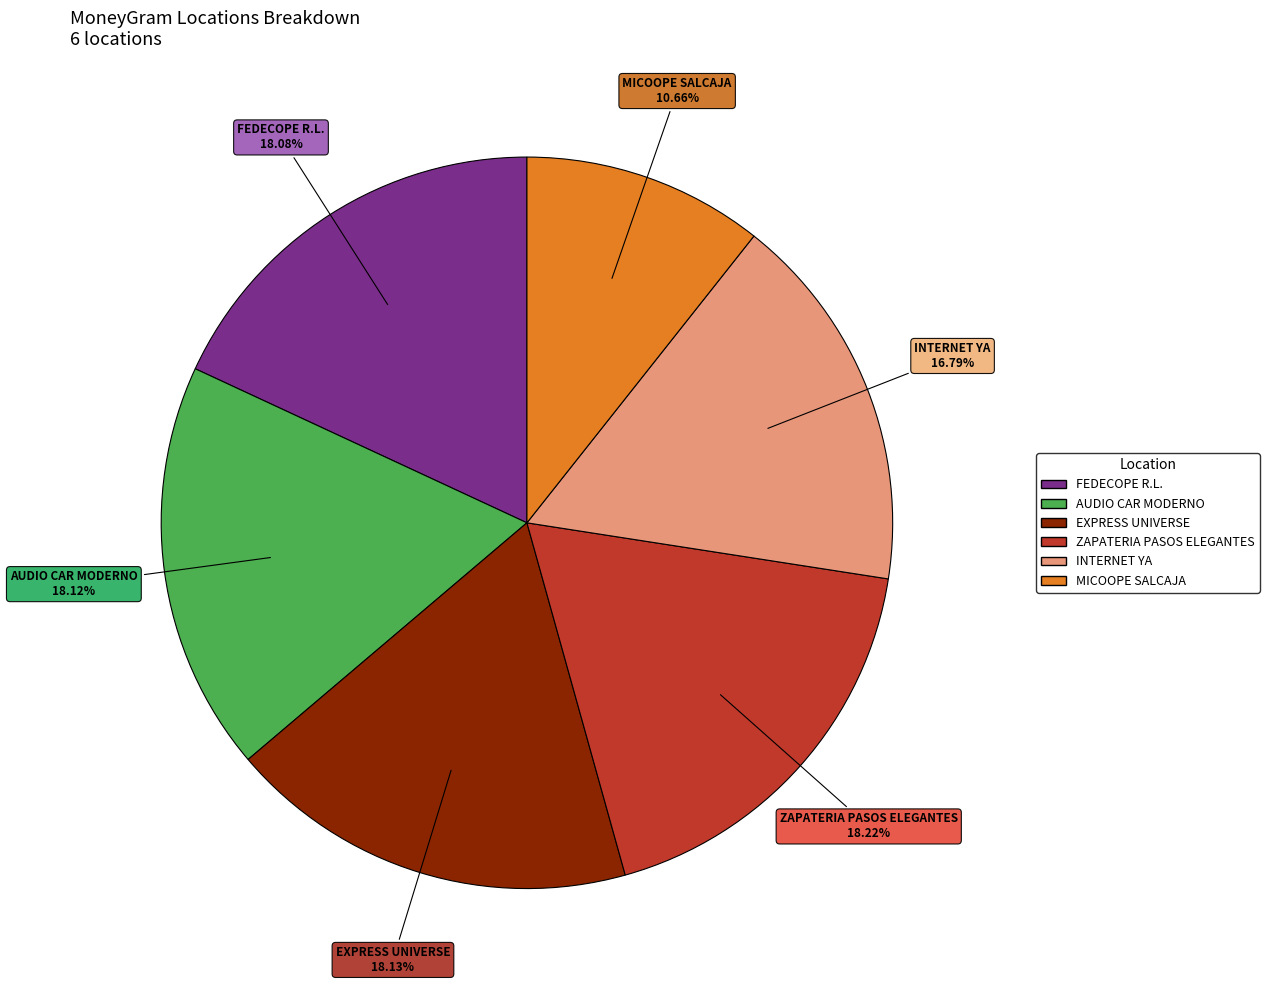

Which has a higher value, INTERNET YA or AUDIO CAR MODERNO?

AUDIO CAR MODERNO